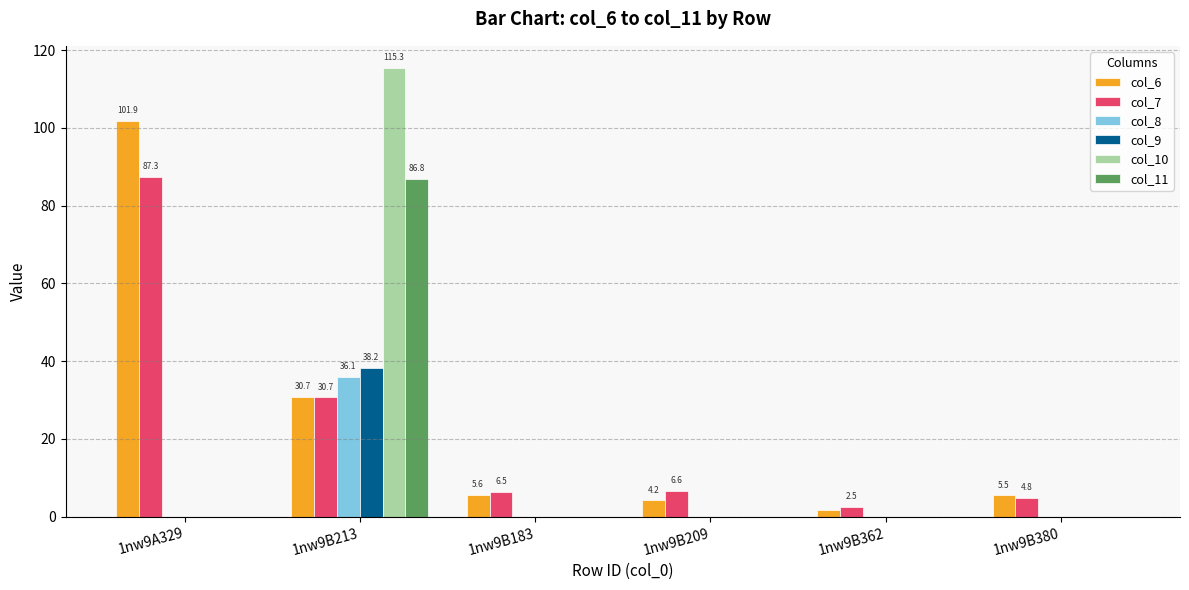

What is the total value across all series at 1nw9B209?

10.8